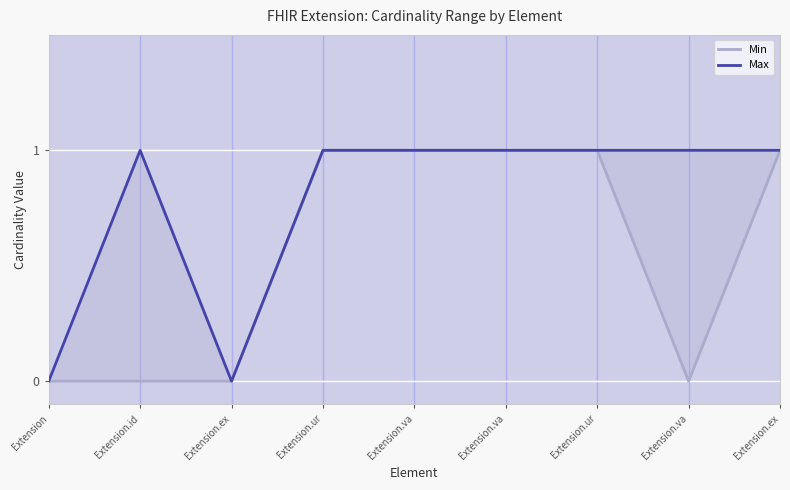

True or false: Min and Max cross at least once.

False